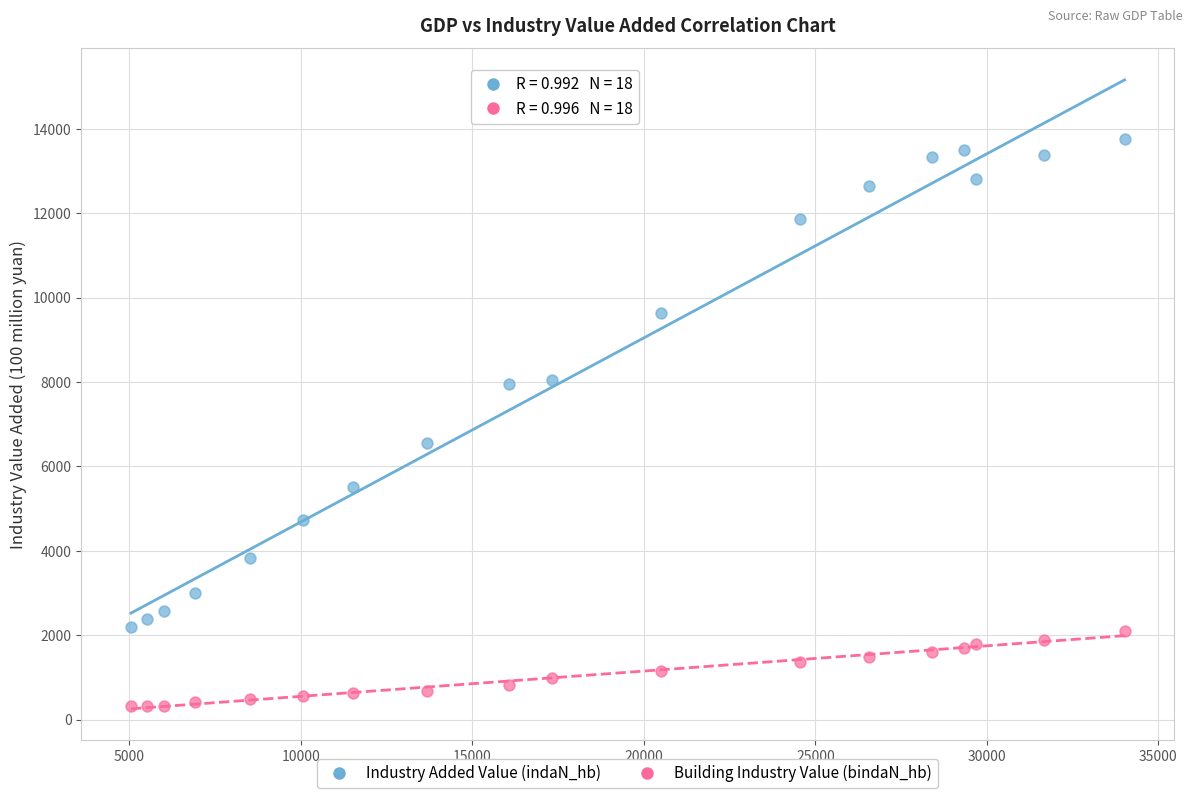

What is the X range (max minus min) for the scatter plot?

28972.4